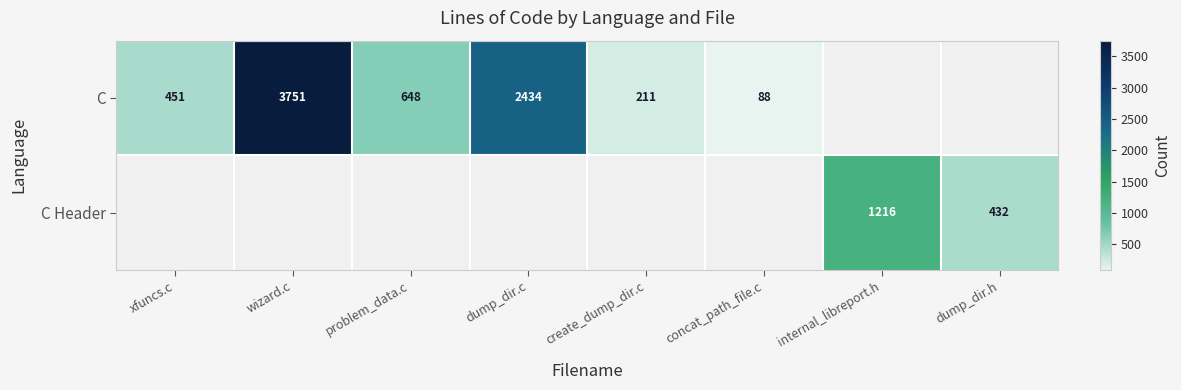

What is the difference between the C values at problem_data.c and concat_path_file.c?

560